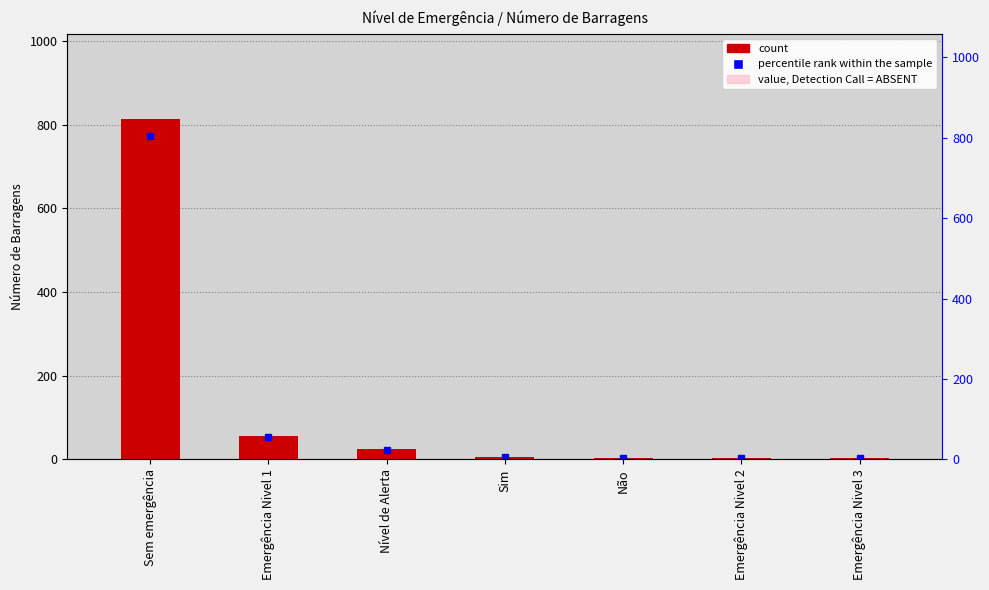

What is the label of the 5th bar from the left?

Não